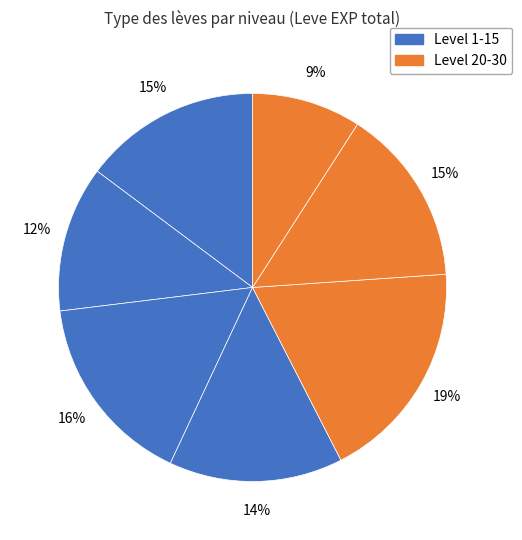

Is there a majority slice in this chart?

No